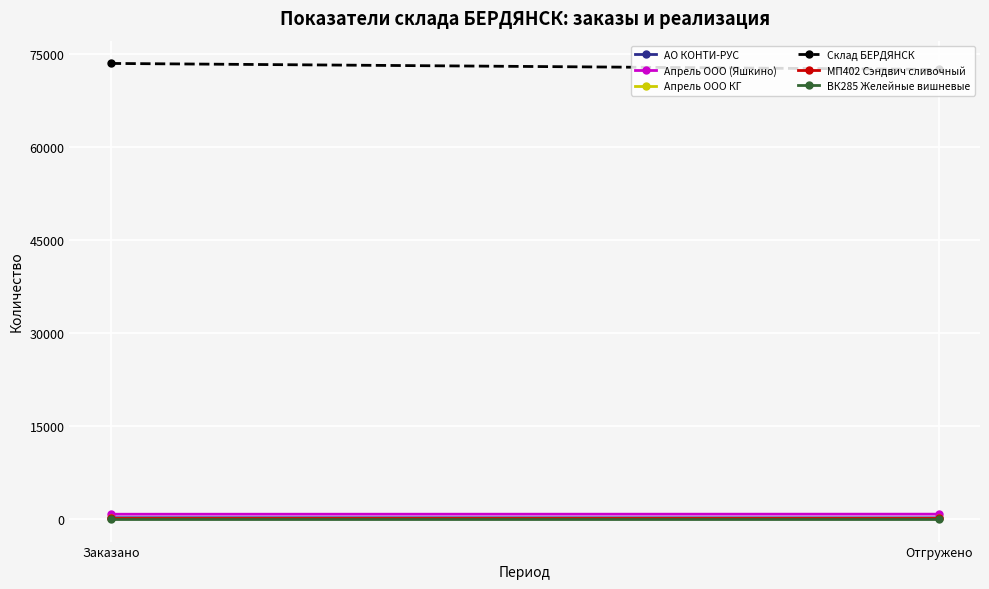

Count the number of categories in the chart.

2